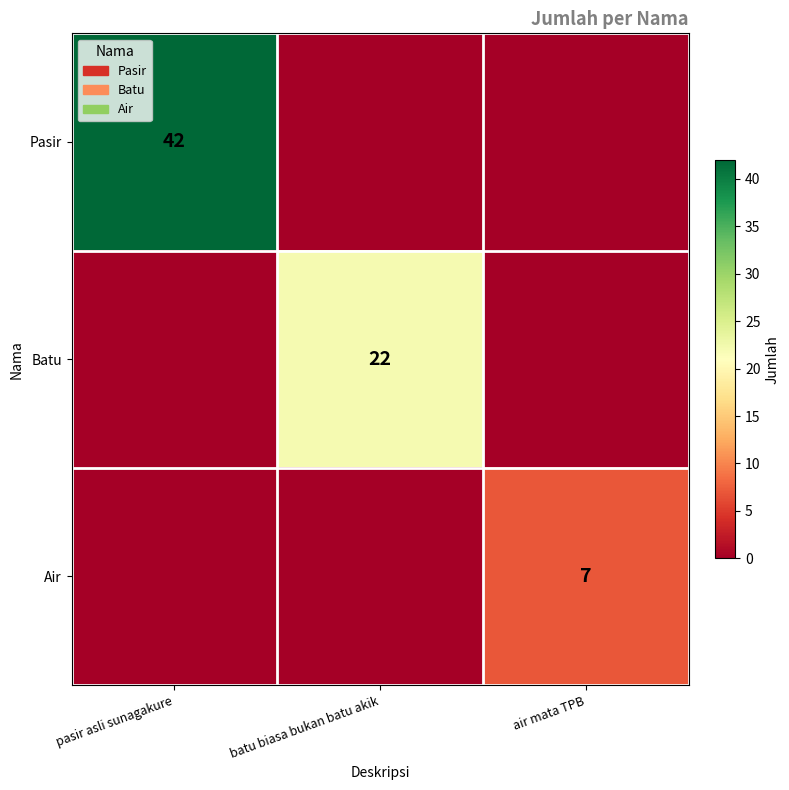

The value of Pasir at pasir asli sunagakure is 10. True or false?

False